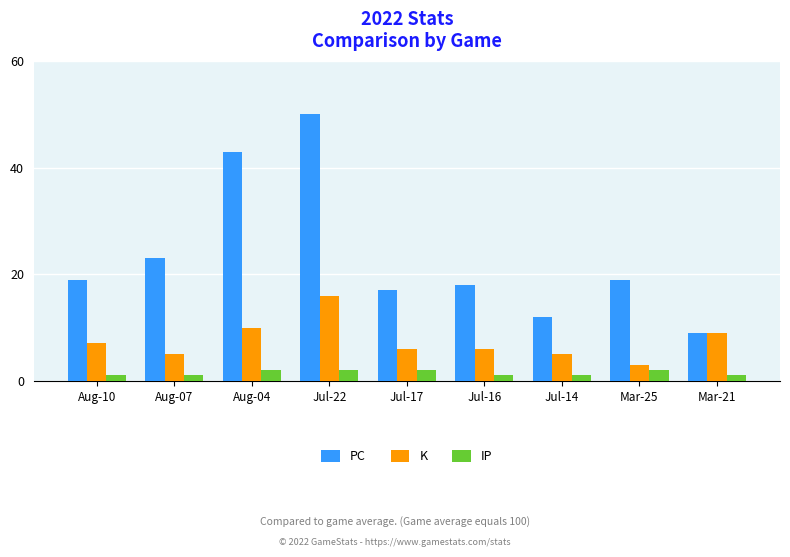

At which label is PC closest to 29?

Aug-07